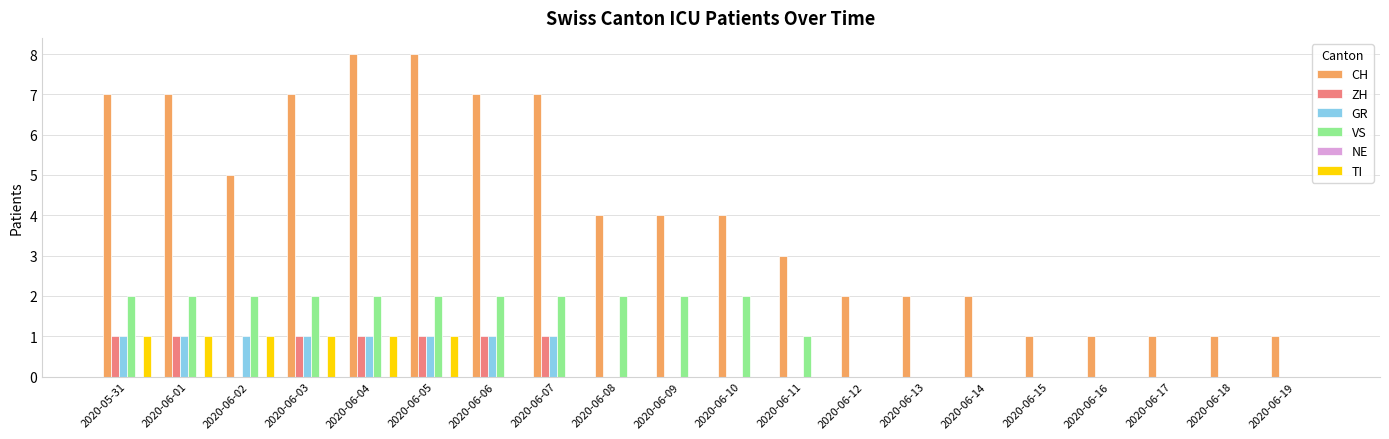

Is it true that TI equals 0 at 2020-06-17?

True